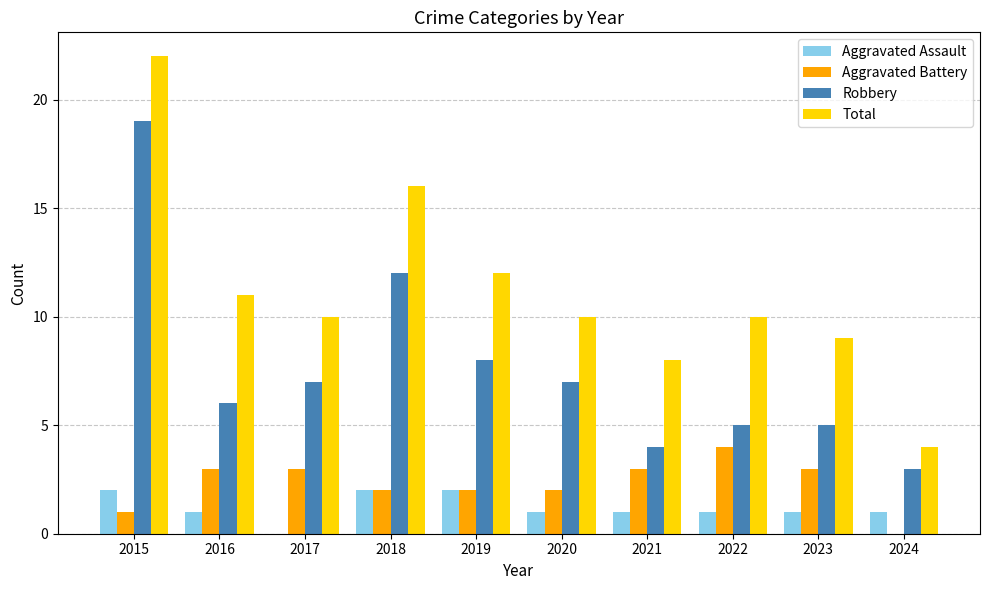

What are all the series names shown in the legend?

Aggravated Assault, Aggravated Battery, Robbery, Total